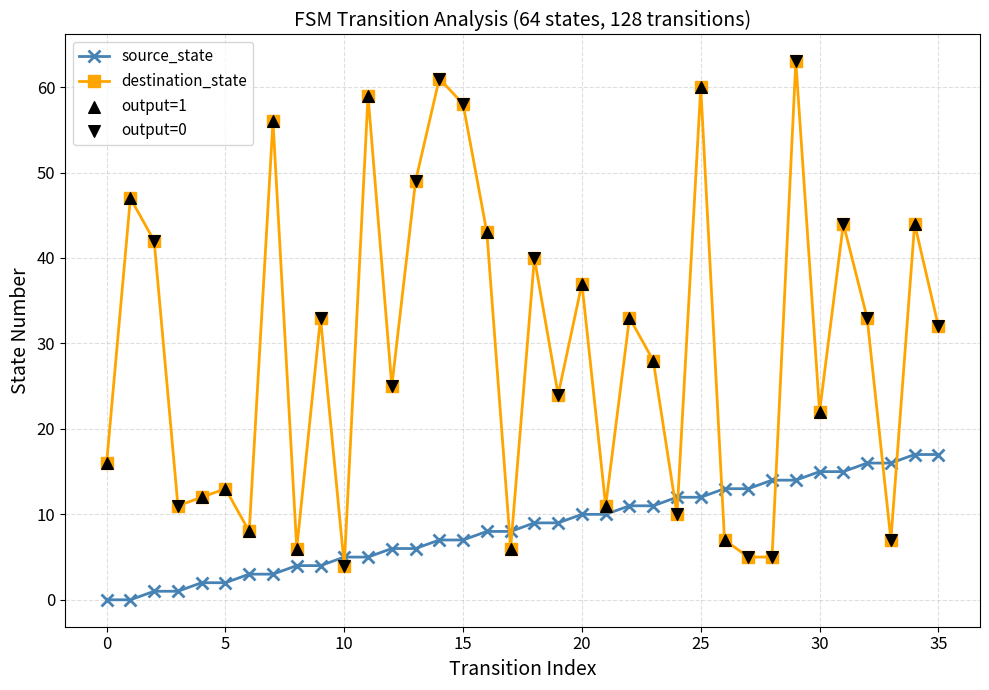

Which series has the largest total across all categories?

destination_state